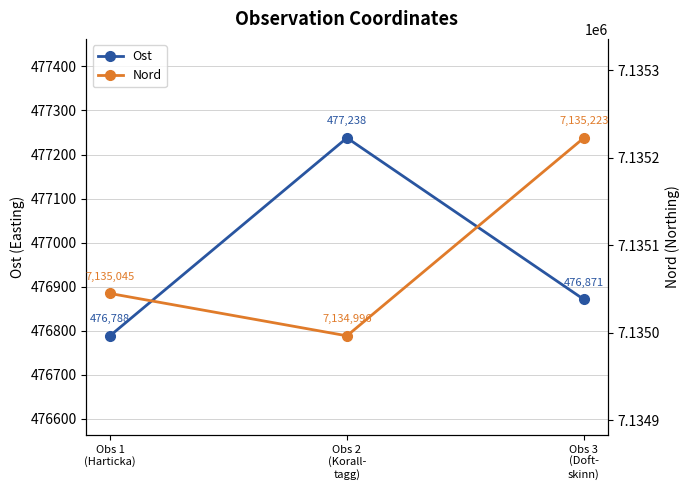

Rank the series at Obs 2
(Korall-
tagg) from highest to lowest value.

Nord, Ost